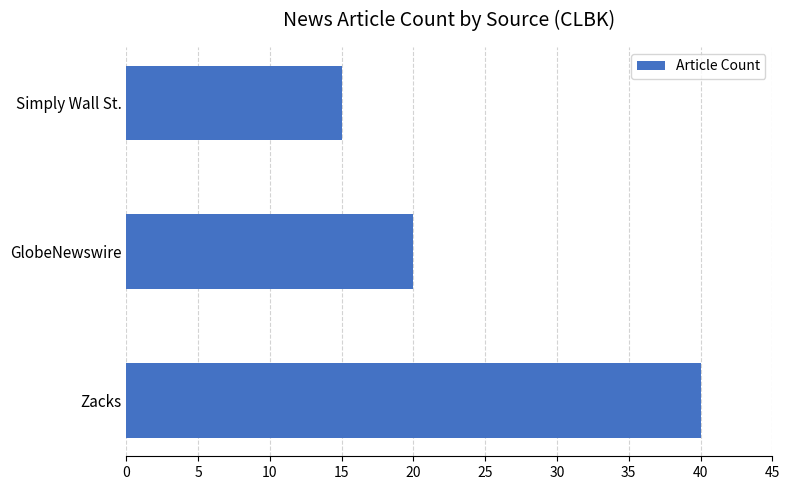

What is the difference between the maximum and second lowest values?

20